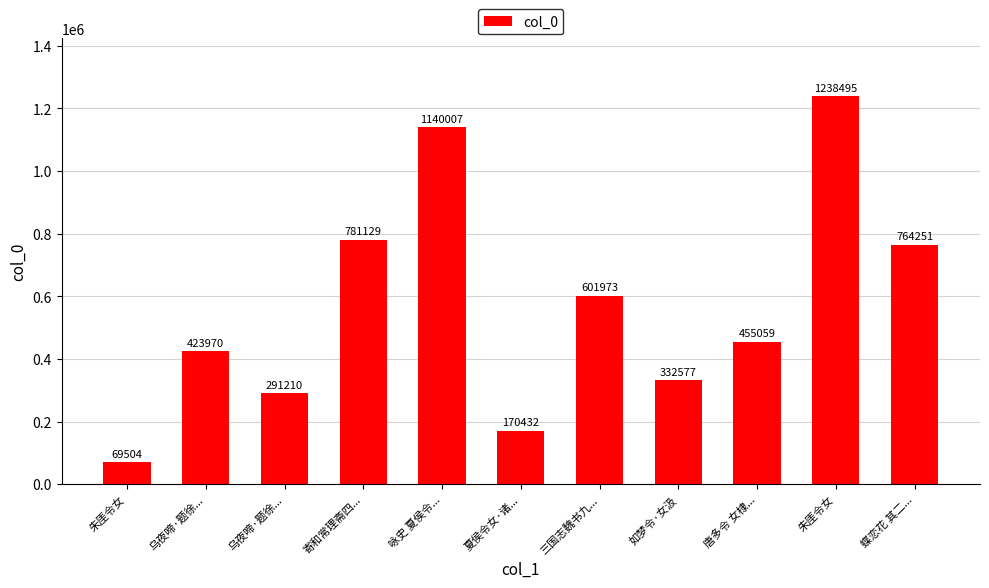

How many distinct data groups are displayed?

1